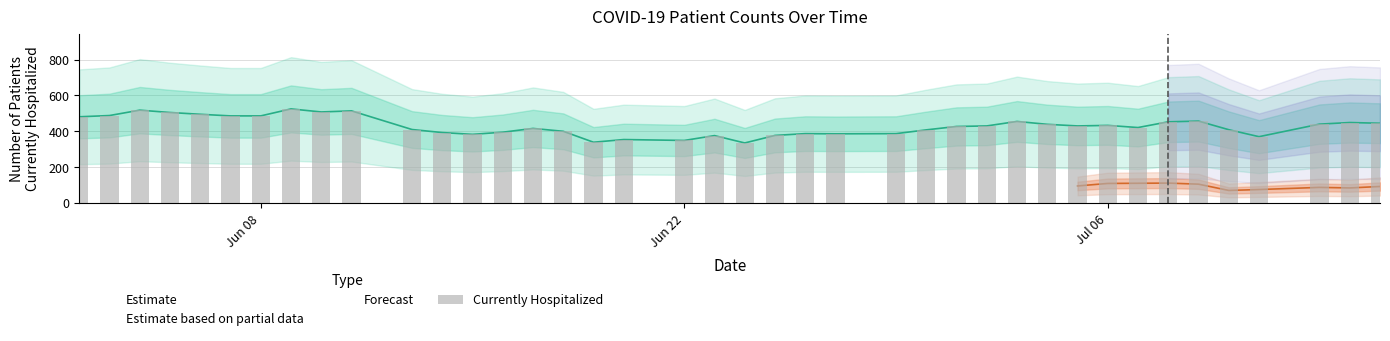

How many categories are shown in the chart?

40